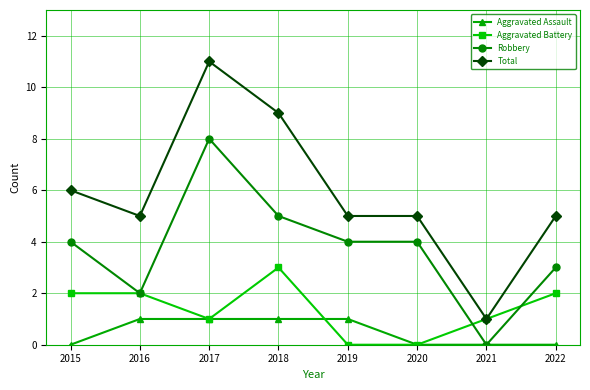

True or false: Total and Aggravated Assault cross at least once.

False